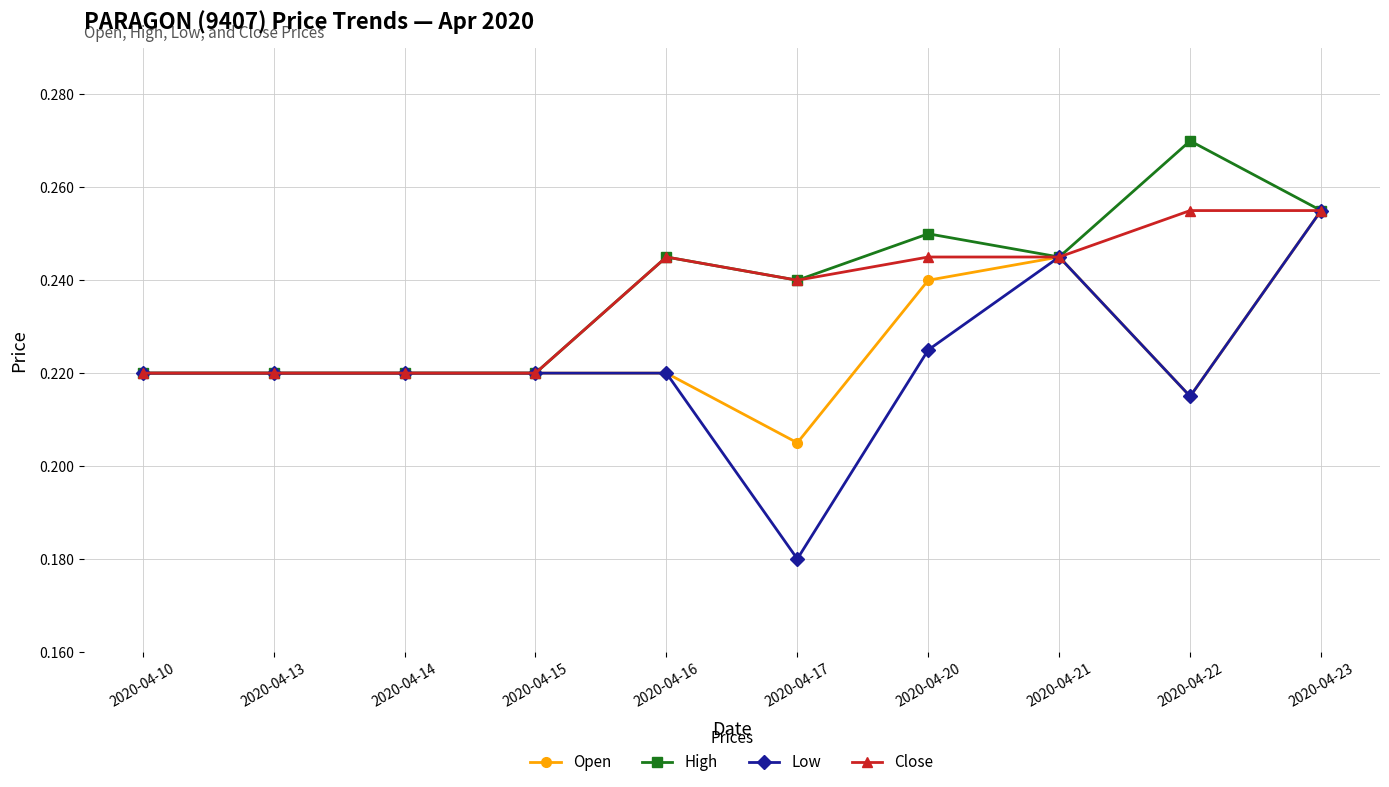

What is the sum of the High values at 2020-04-14 and 2020-04-16?

0.5